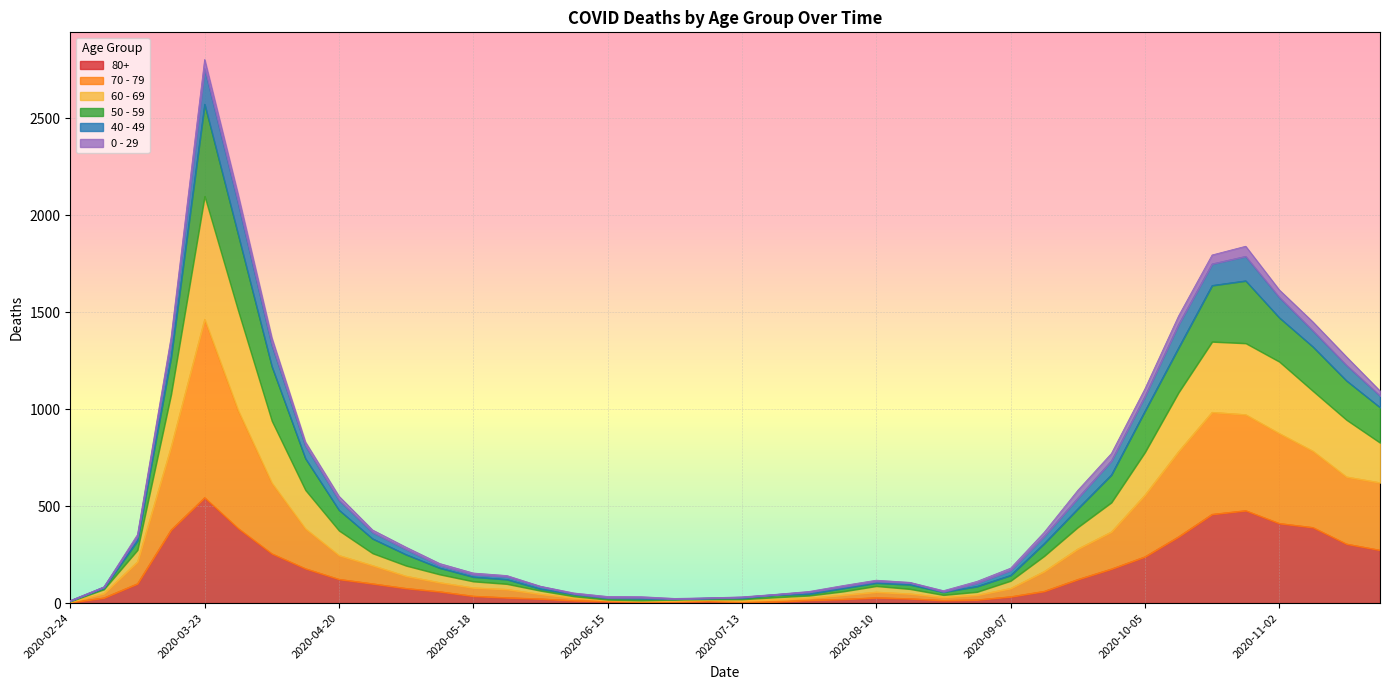

Which has a higher value, 2020-11-02 or 2020-06-01?

2020-11-02